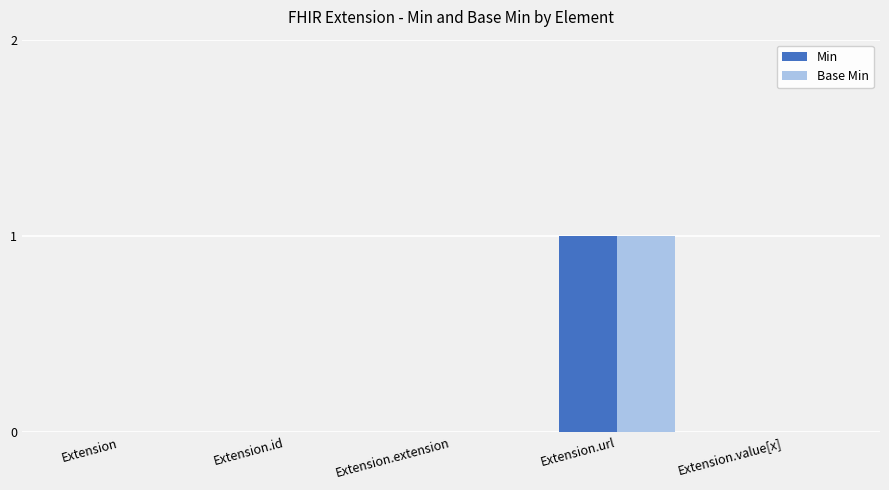

Does the chart contain stacked bars?

No